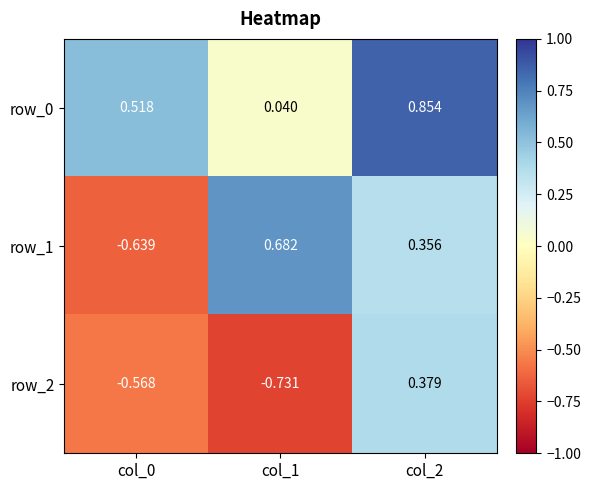

Is the value of row_1 at col_1 greater than the value of row_0 at col_2?

No